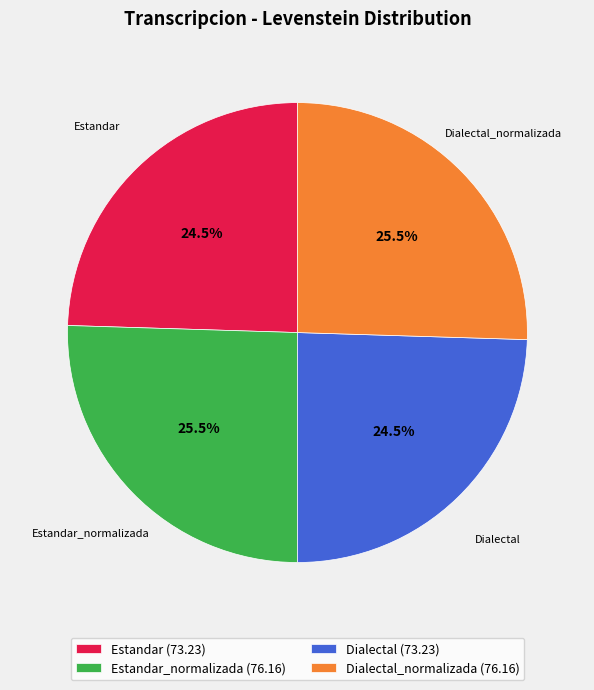

Between Dialectal_normalizada (76.16) and Estandar (73.23), which is larger?

Dialectal_normalizada (76.16)